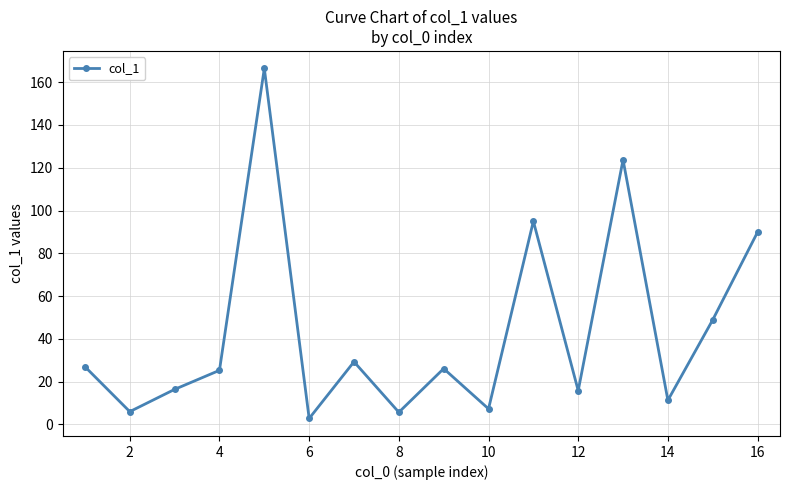

How many interior local peaks (higher than both neighbors) does the data have?

5